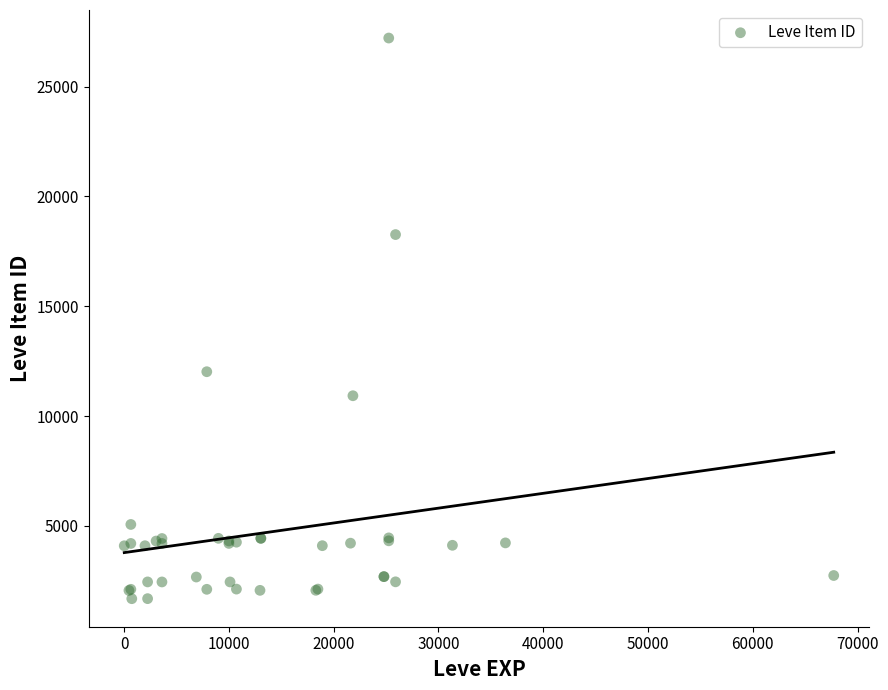

What Y value in the scatter plot is closest to 14448?

12018